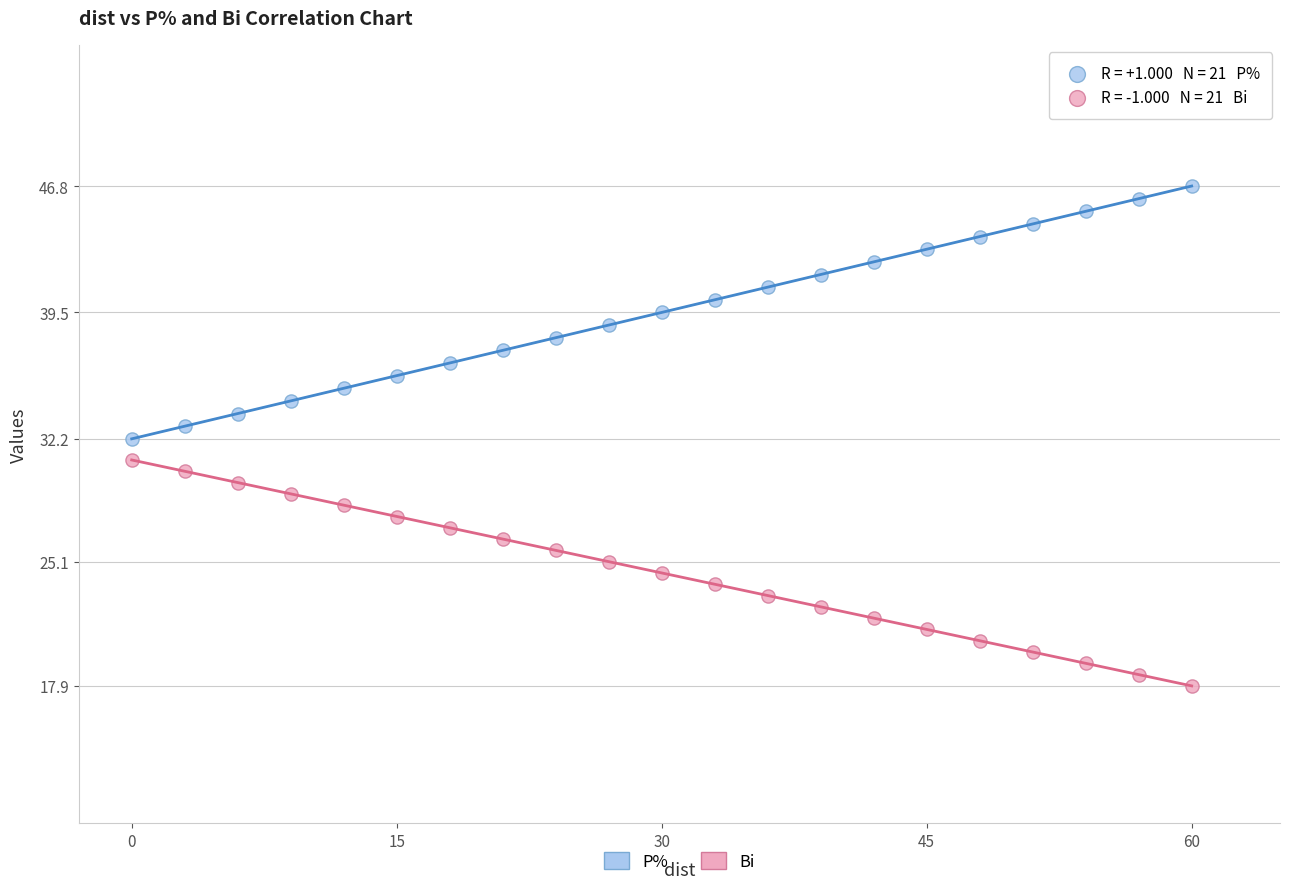

Across all data points, what is the range of X values (max minus min)?

60.0